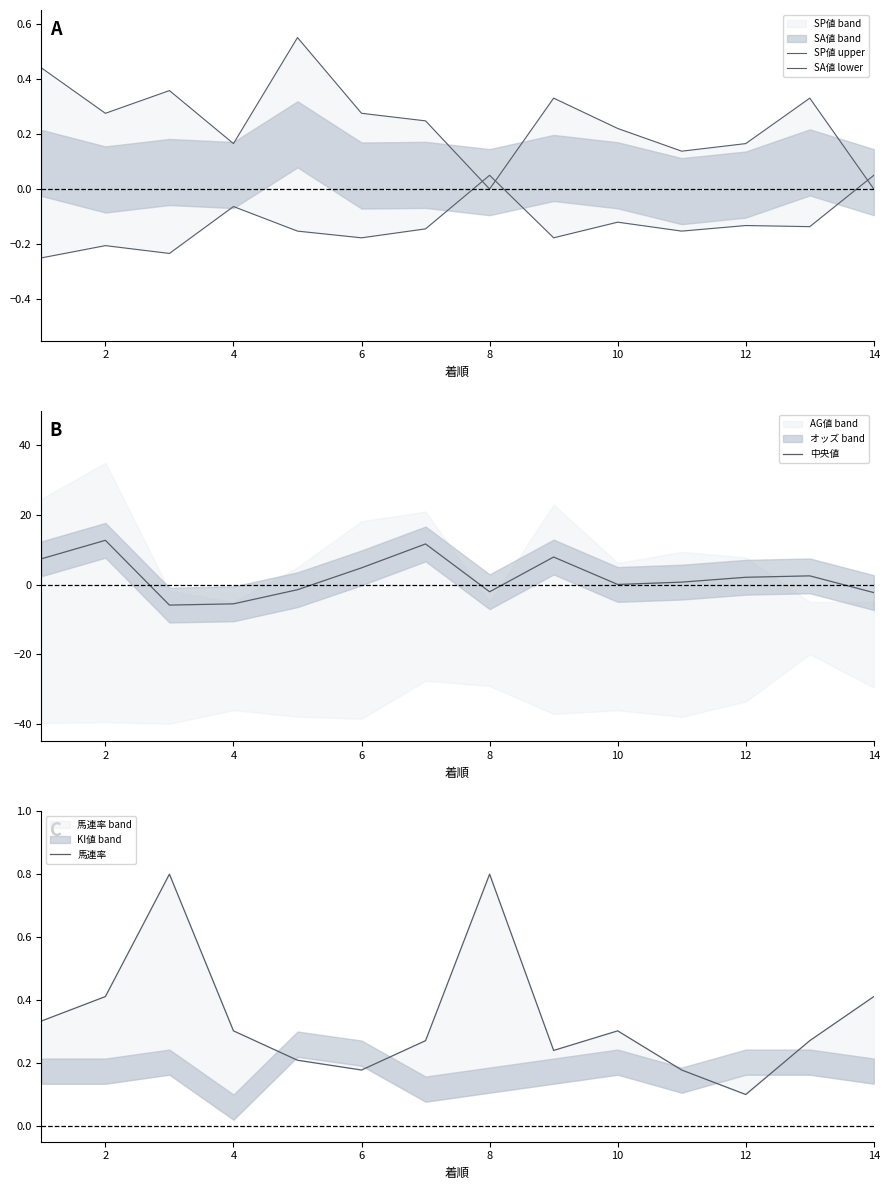

What is the maximum value for 中央値?

12.7